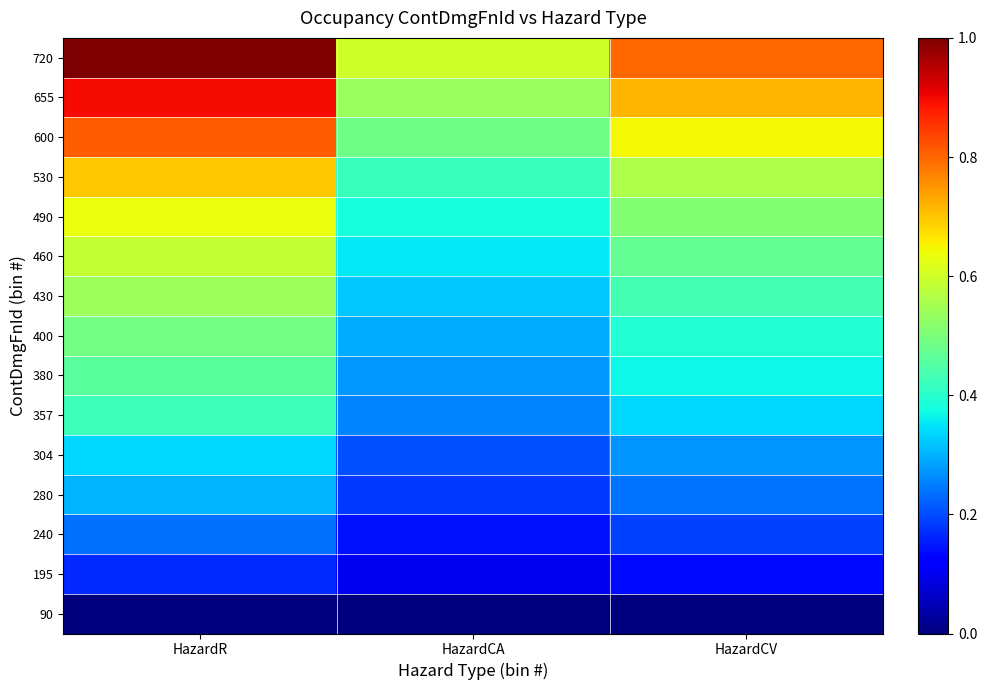

Reading left to right, what are all the values shown in this chart?

720: HazardR=1.0	HazardCA=0.6	HazardCV=0.8
655: HazardR=0.9	HazardCA=0.5	HazardCV=0.7
600: HazardR=0.8	HazardCA=0.5	HazardCV=0.6
530: HazardR=0.7	HazardCA=0.4	HazardCV=0.6
490: HazardR=0.6	HazardCA=0.4	HazardCV=0.5
460: HazardR=0.6	HazardCA=0.4	HazardCV=0.5
430: HazardR=0.5	HazardCA=0.3	HazardCV=0.4
400: HazardR=0.5	HazardCA=0.3	HazardCV=0.4
380: HazardR=0.5	HazardCA=0.3	HazardCV=0.4
357: HazardR=0.4	HazardCA=0.3	HazardCV=0.3
304: HazardR=0.3	HazardCA=0.2	HazardCV=0.3
280: HazardR=0.3	HazardCA=0.2	HazardCV=0.2
240: HazardR=0.2	HazardCA=0.1	HazardCV=0.2
195: HazardR=0.2	HazardCA=0.1	HazardCV=0.1
90: HazardR=0.0	HazardCA=0.0	HazardCV=0.0